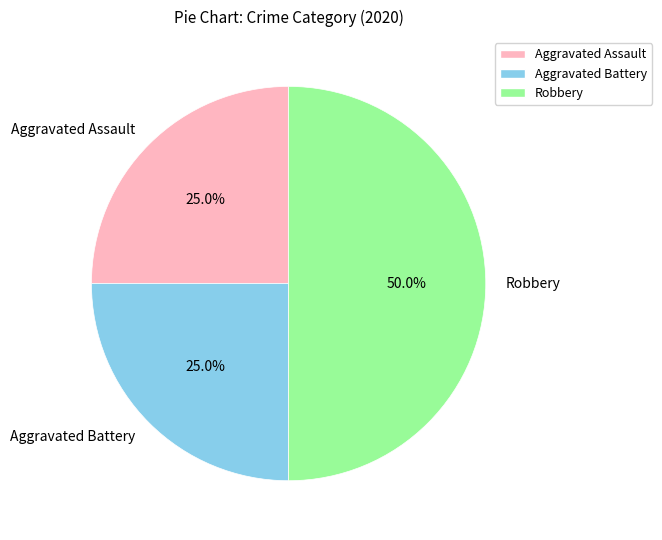

Does Aggravated Assault account for over 50% of the chart?

No